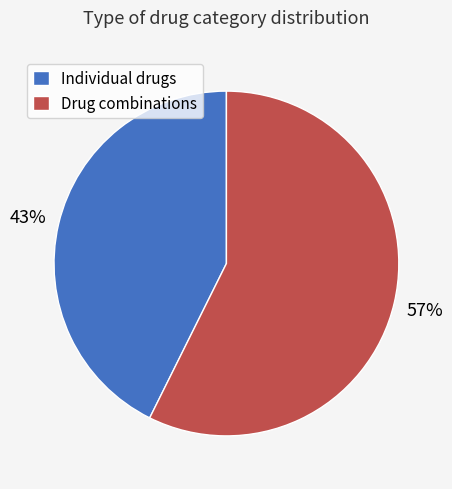

To the nearest percent, what percentage of the pie is Drug combinations?

57%